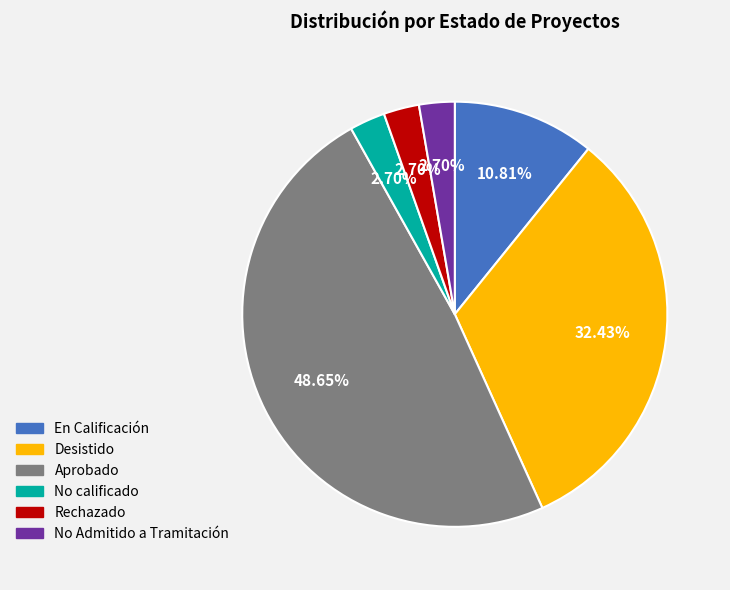

Is the sum of Rechazado and No calificado greater than half?

No